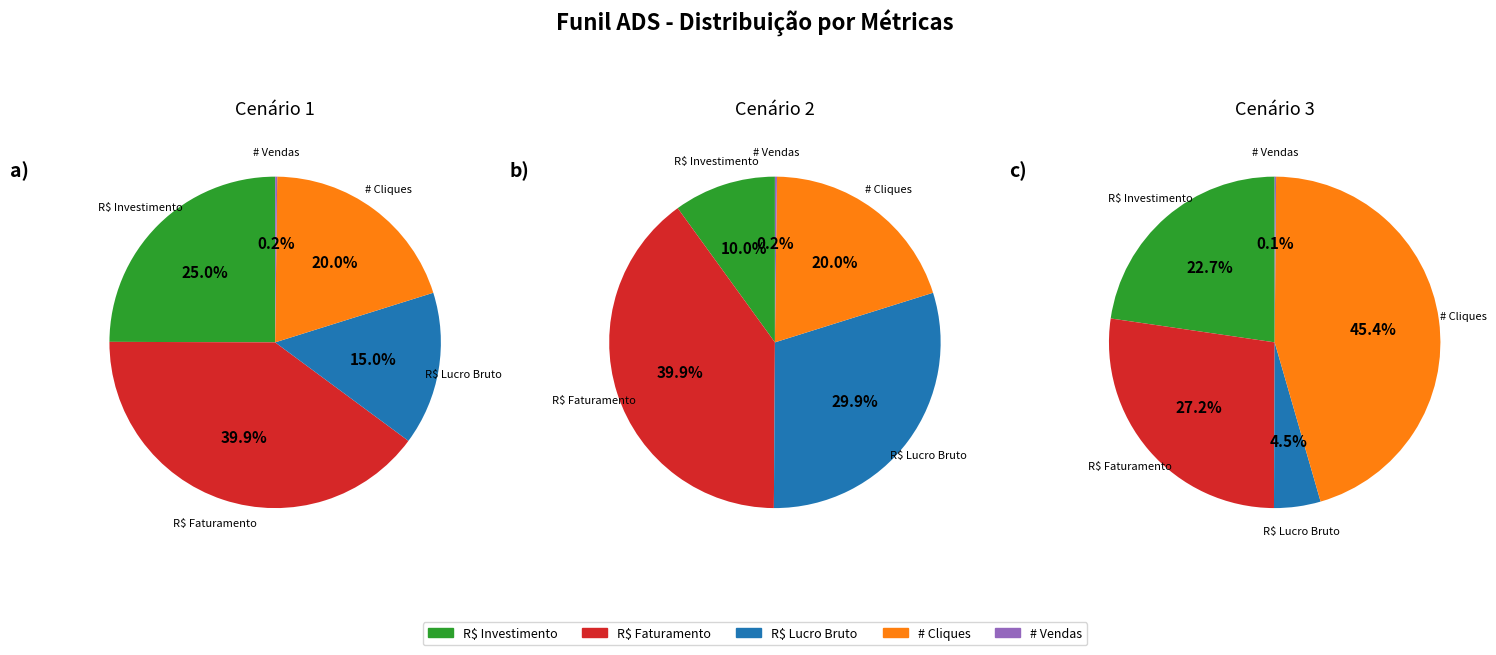

The R$ Lucro Bruto slice represents 15% of the pie. True or false?

True